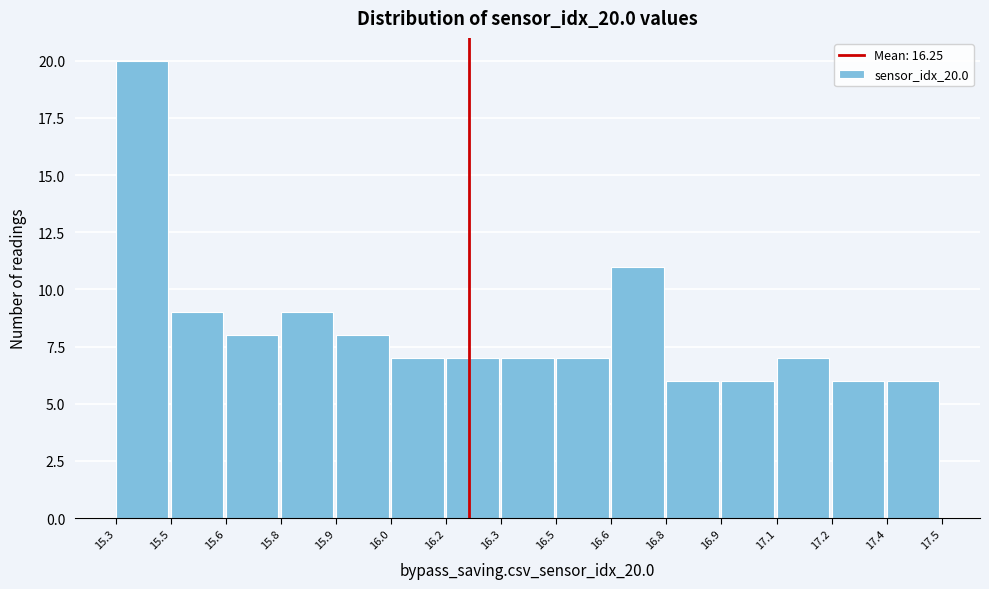

Reading right to left, what are all the values shown in this chart?

6	6	7	6	6	11	7	7	7	7	8	9	8	9	20